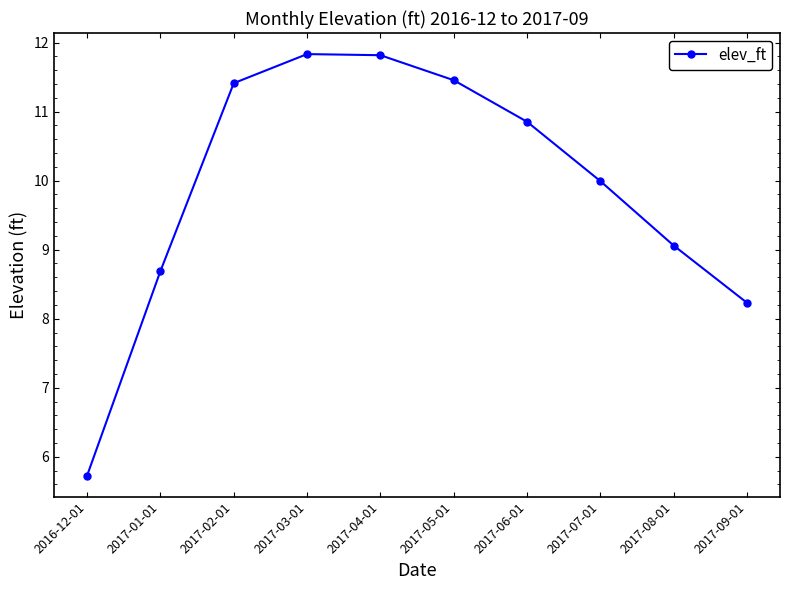

Which has a higher value, 2017-06-01 or 2017-03-01?

2017-03-01